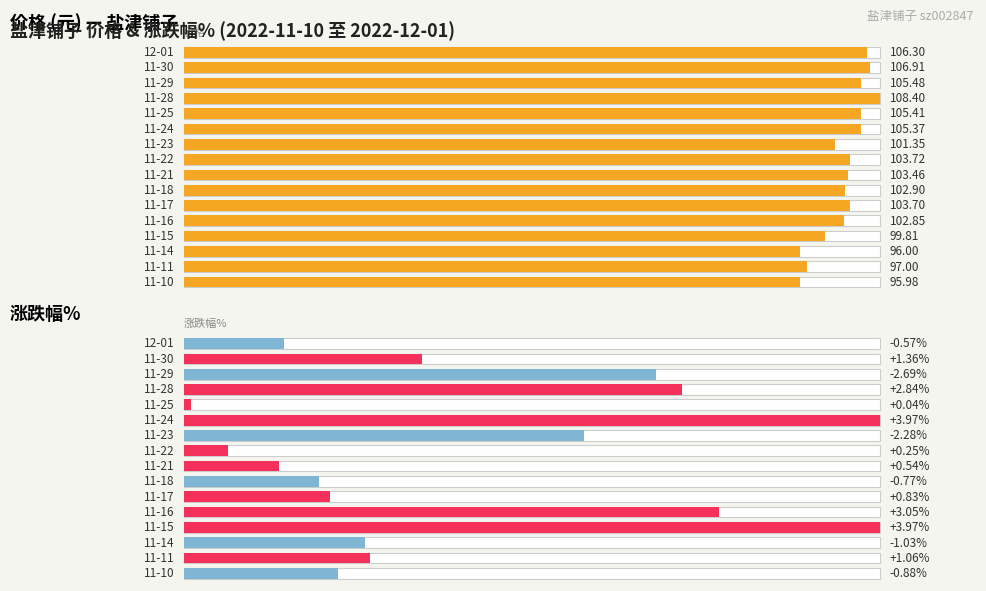

How many categories are shown in the chart?

16